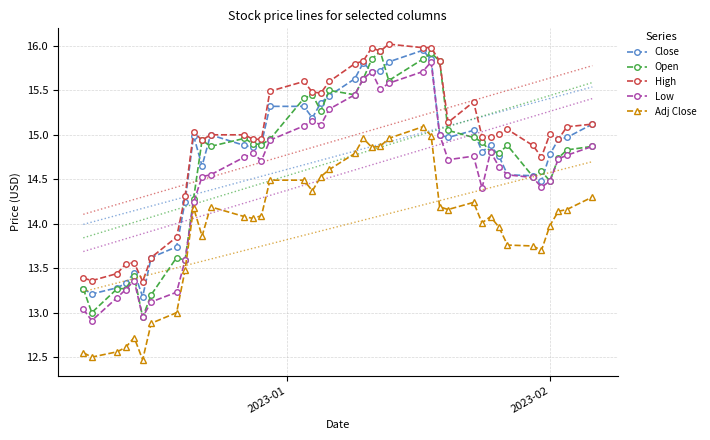

What is the value of the Close point at the 21st from the left?

15.6